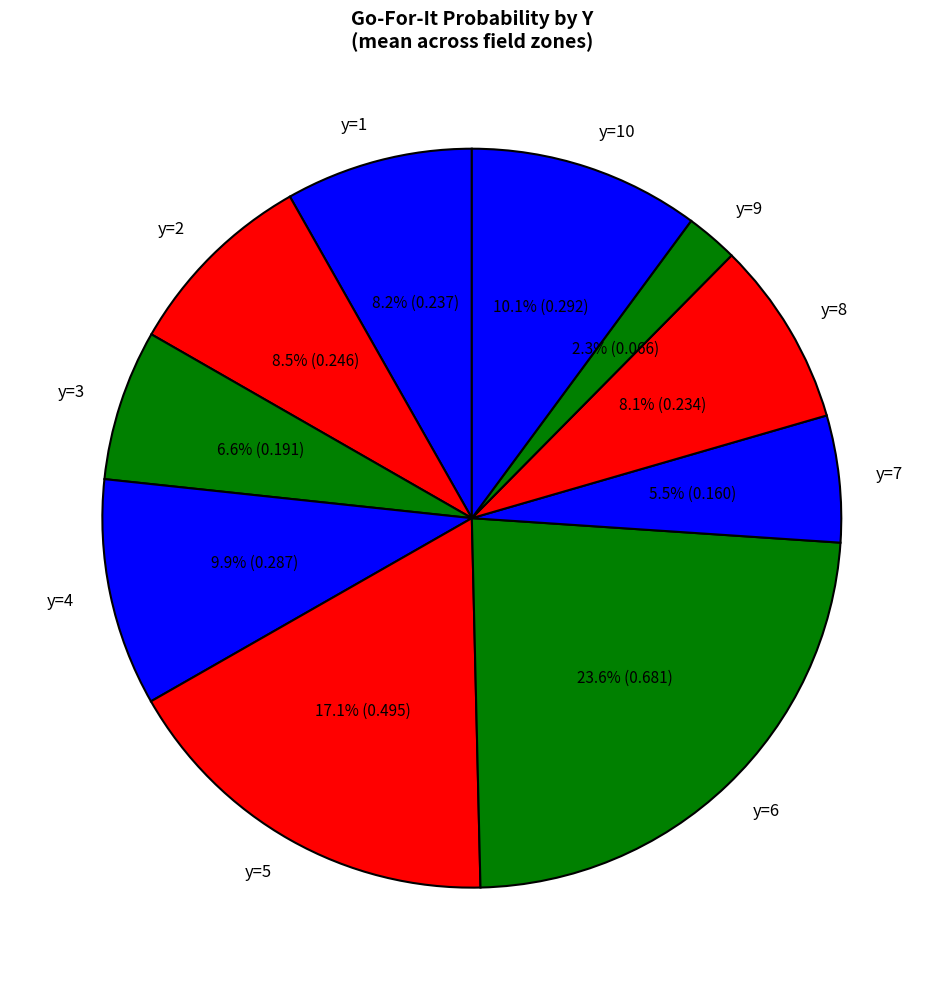

To the nearest percent, what is the difference between the y=3 and y=2 slice percentages?

2%